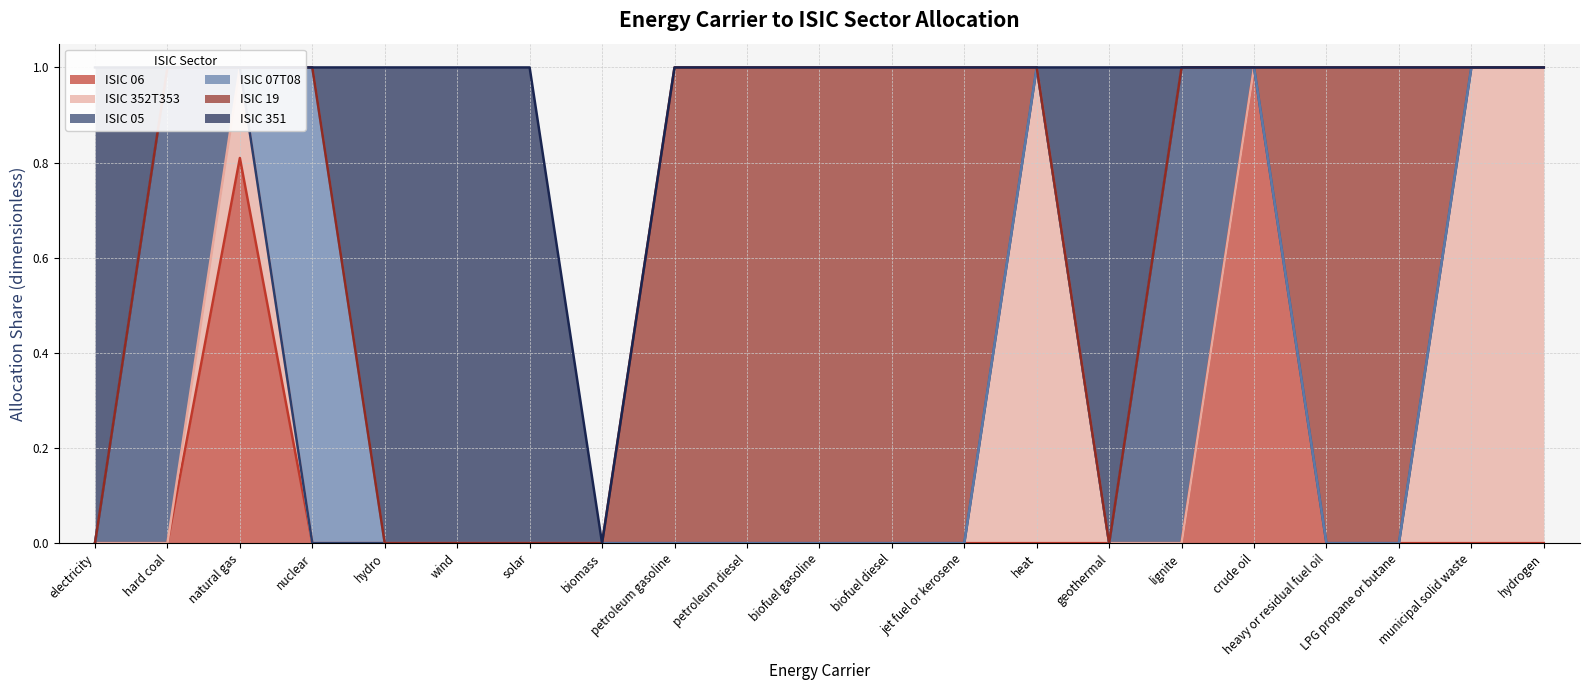

Reading left to right, transcribe all the data shown in this chart.

ISIC 06: electricity=0.0	hard coal=0.0	natural gas=0.8	nuclear=0.0	hydro=0.0	wind=0.0	solar=0.0	biomass=0.0	petroleum gasoline=0.0	petroleum diesel=0.0	biofuel gasoline=0.0	biofuel diesel=0.0	jet fuel or kerosene=0.0	heat=0.0	geothermal=0.0	lignite=0.0	crude oil=1.0	heavy or residual fuel oil=0.0	LPG propane or butane=0.0	municipal solid waste=0.0	hydrogen=0.0
ISIC 352T353: electricity=0.0	hard coal=0.0	natural gas=0.2	nuclear=0.0	hydro=0.0	wind=0.0	solar=0.0	biomass=0.0	petroleum gasoline=0.0	petroleum diesel=0.0	biofuel gasoline=0.0	biofuel diesel=0.0	jet fuel or kerosene=0.0	heat=1.0	geothermal=0.0	lignite=0.0	crude oil=0.0	heavy or residual fuel oil=0.0	LPG propane or butane=0.0	municipal solid waste=1.0	hydrogen=1.0
ISIC 05: electricity=0.0	hard coal=1.0	natural gas=0.0	nuclear=0.0	hydro=0.0	wind=0.0	solar=0.0	biomass=0.0	petroleum gasoline=0.0	petroleum diesel=0.0	biofuel gasoline=0.0	biofuel diesel=0.0	jet fuel or kerosene=0.0	heat=0.0	geothermal=0.0	lignite=1.0	crude oil=0.0	heavy or residual fuel oil=0.0	LPG propane or butane=0.0	municipal solid waste=0.0	hydrogen=0.0
ISIC 07T08: electricity=0.0	hard coal=0.0	natural gas=0.0	nuclear=1.0	hydro=0.0	wind=0.0	solar=0.0	biomass=0.0	petroleum gasoline=0.0	petroleum diesel=0.0	biofuel gasoline=0.0	biofuel diesel=0.0	jet fuel or kerosene=0.0	heat=0.0	geothermal=0.0	lignite=0.0	crude oil=0.0	heavy or residual fuel oil=0.0	LPG propane or butane=0.0	municipal solid waste=0.0	hydrogen=0.0
ISIC 19: electricity=0.0	hard coal=0.0	natural gas=0.0	nuclear=0.0	hydro=0.0	wind=0.0	solar=0.0	biomass=0.0	petroleum gasoline=1.0	petroleum diesel=1.0	biofuel gasoline=1.0	biofuel diesel=1.0	jet fuel or kerosene=1.0	heat=0.0	geothermal=0.0	lignite=0.0	crude oil=0.0	heavy or residual fuel oil=1.0	LPG propane or butane=1.0	municipal solid waste=0.0	hydrogen=0.0
ISIC 351: electricity=1.0	hard coal=0.0	natural gas=0.0	nuclear=0.0	hydro=1.0	wind=1.0	solar=1.0	biomass=0.0	petroleum gasoline=0.0	petroleum diesel=0.0	biofuel gasoline=0.0	biofuel diesel=0.0	jet fuel or kerosene=0.0	heat=0.0	geothermal=1.0	lignite=0.0	crude oil=0.0	heavy or residual fuel oil=0.0	LPG propane or butane=0.0	municipal solid waste=0.0	hydrogen=0.0